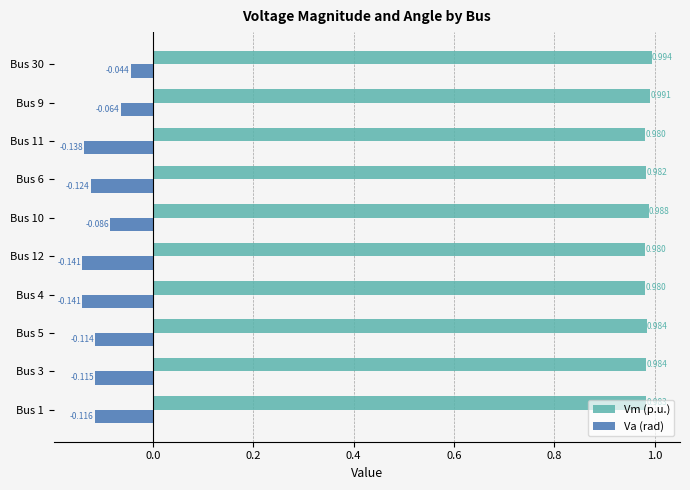

Count the number of data series in this chart.

2